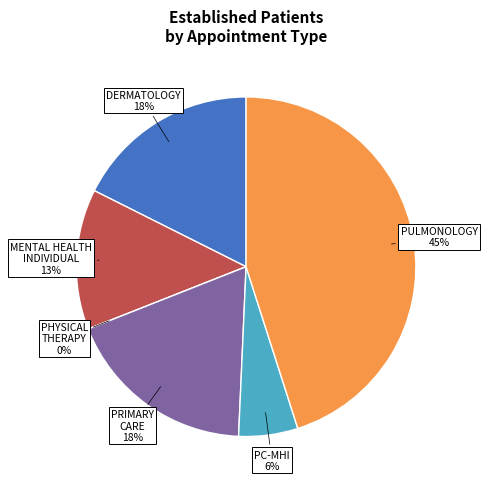

How many segments does this pie chart have?

6